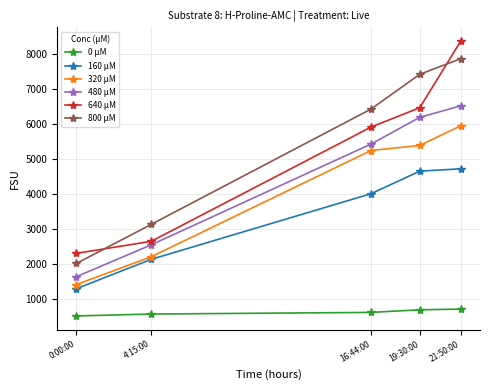

Does the chart display data point markers on the line(s)?

Yes